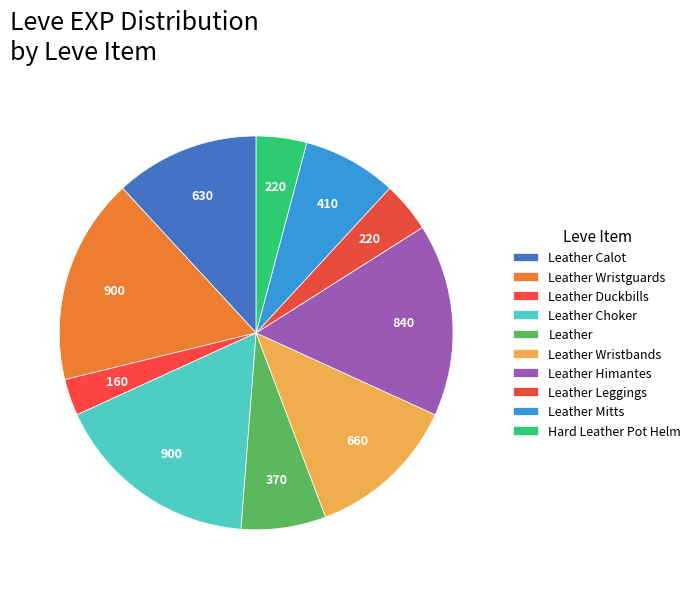

Is Leather Himantes the majority of the pie?

No